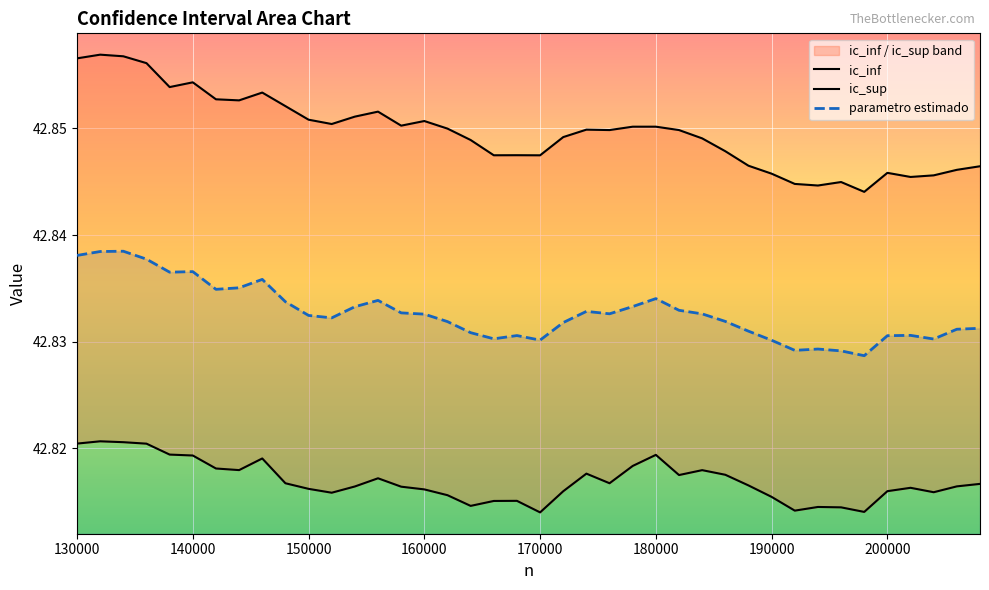

Is it true that parametro estimado equals 23.6 at 160000?

False